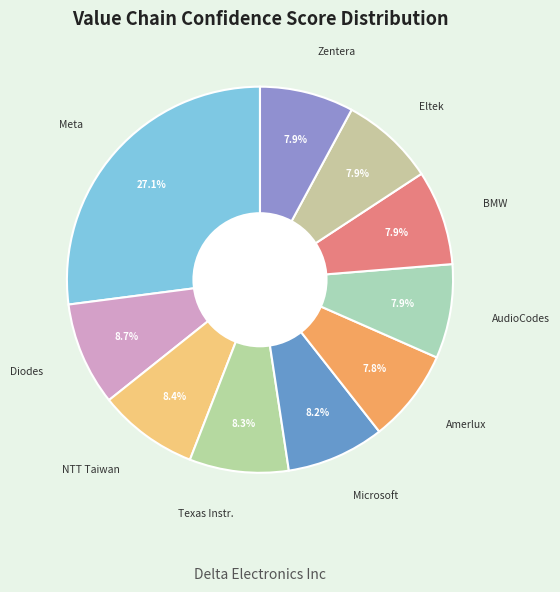

To the nearest percent, what is the difference between the largest and smallest slice percentages?

19%